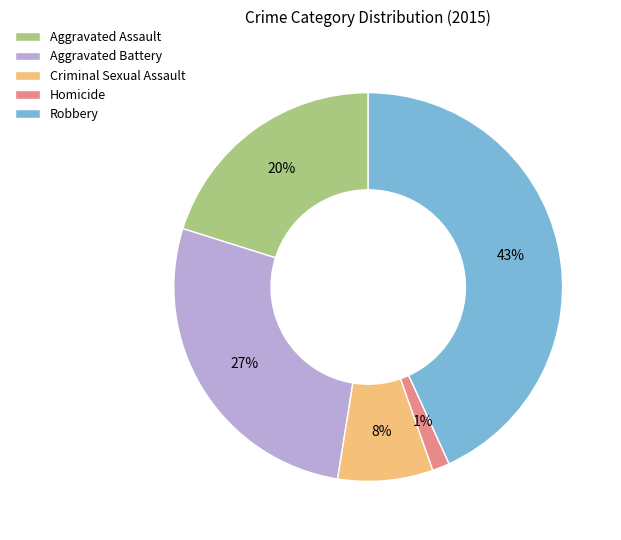

Is there a majority slice in this chart?

No